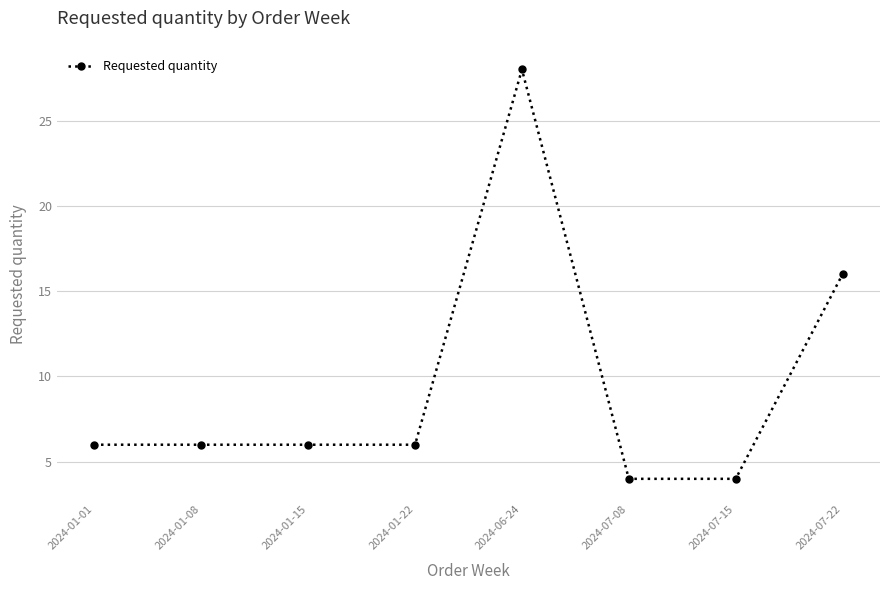

Which has a higher value, 2024-06-24 or 2024-01-08?

2024-06-24